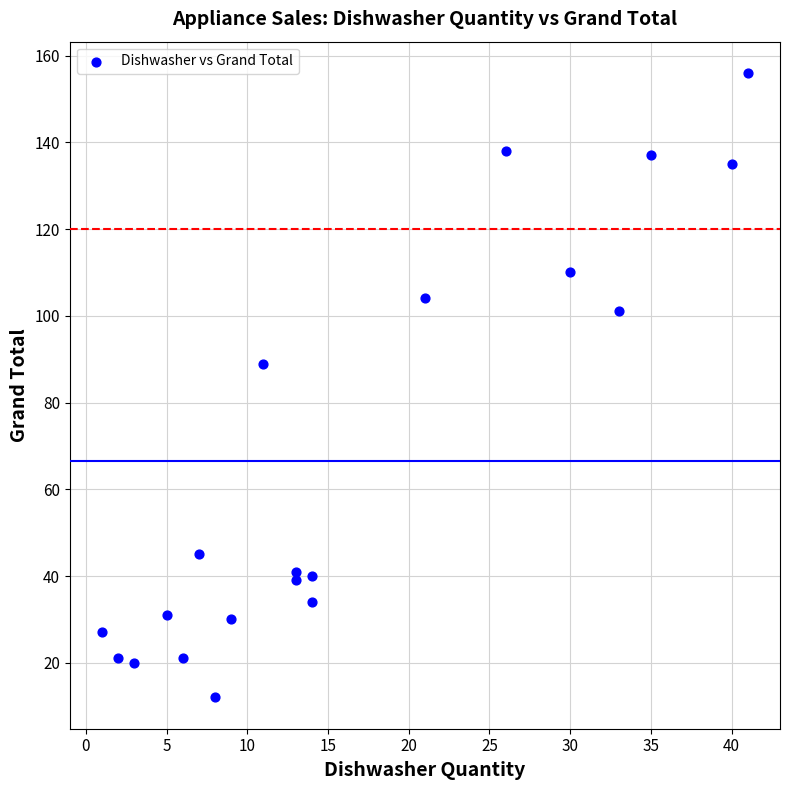

What Y value in the scatter plot is closest to 84?

89